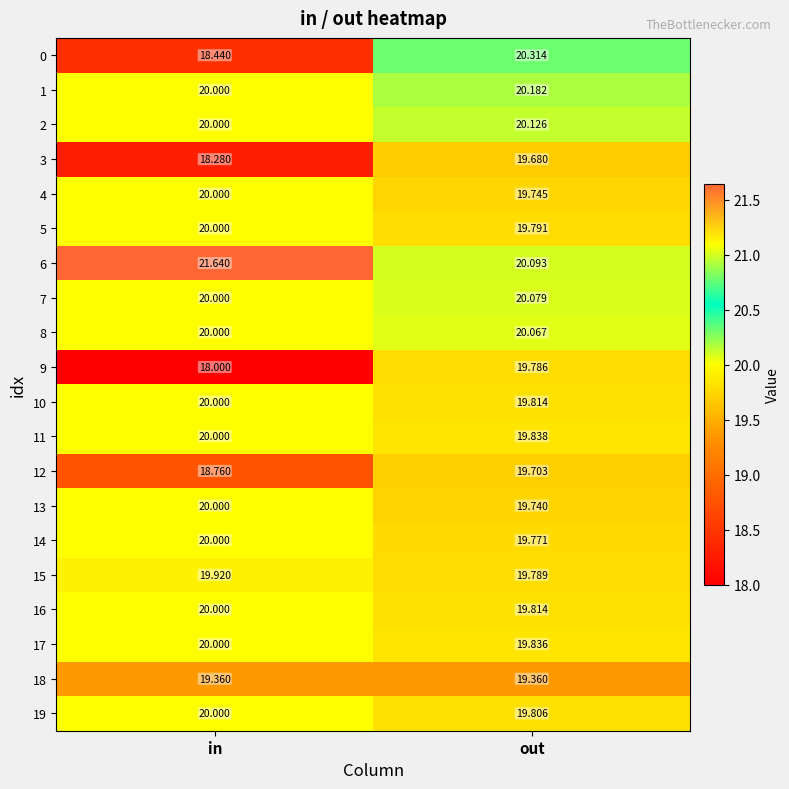

At which label does 0 reach its peak?

out